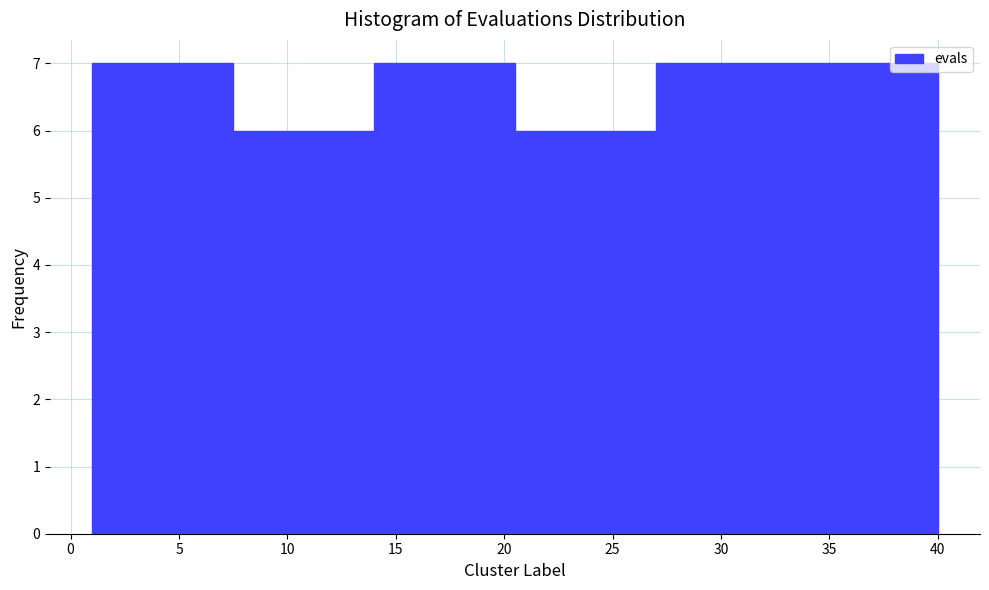

Reading left to right, list every bar in this chart as the range it spans on the x-axis followed by its height. The values are not printed on the chart, so give them approximately, as read against the axis.

1.0 to 7.5: 7
7.5 to 14.0: 6
14.0 to 20.5: 7
20.5 to 27.0: 6
27.0 to 33.5: 7
33.5 to 40.0: 7